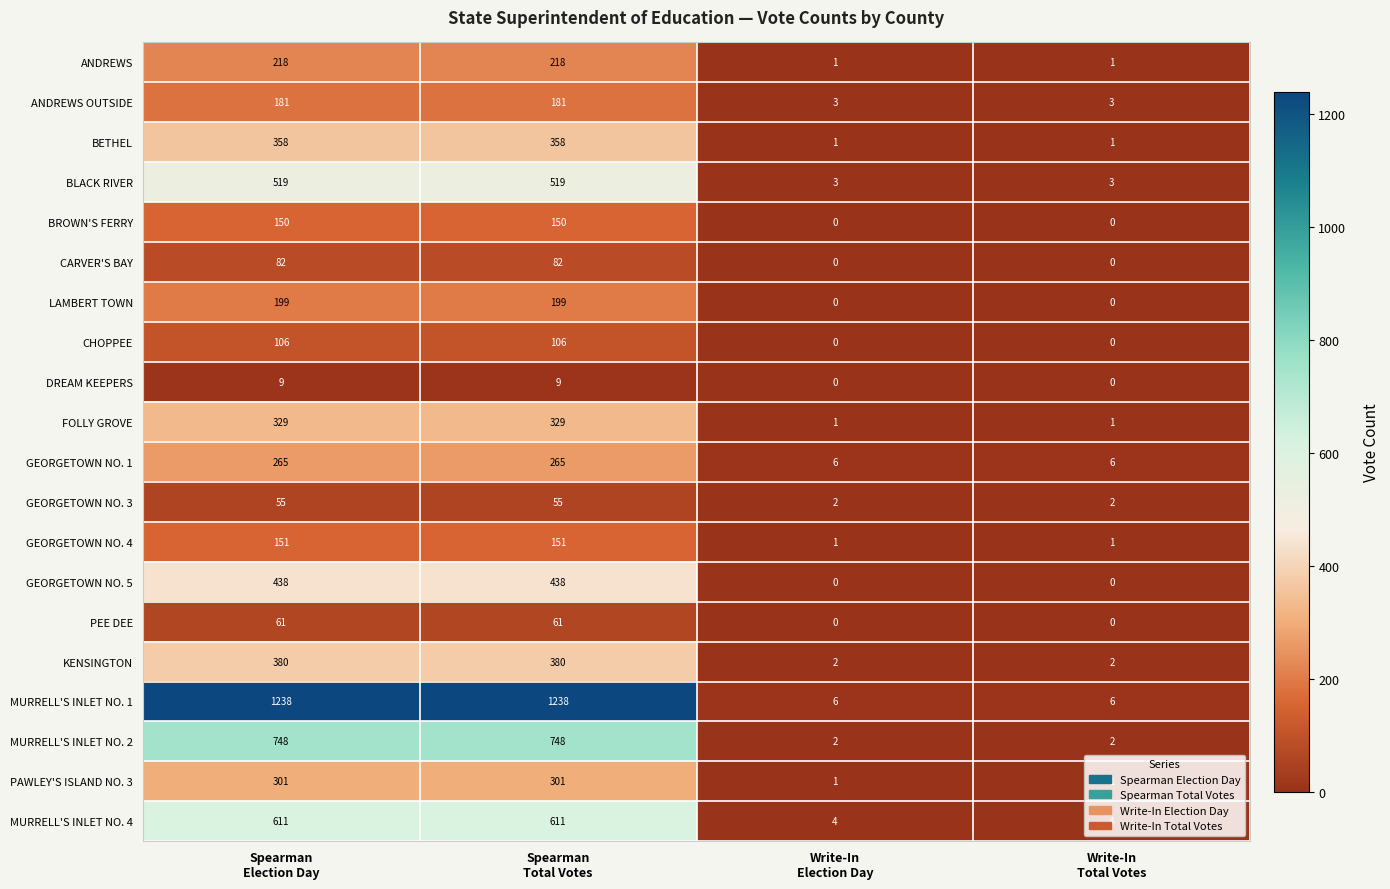

How many FOLLY GROVE values are between 1 and 329?

4